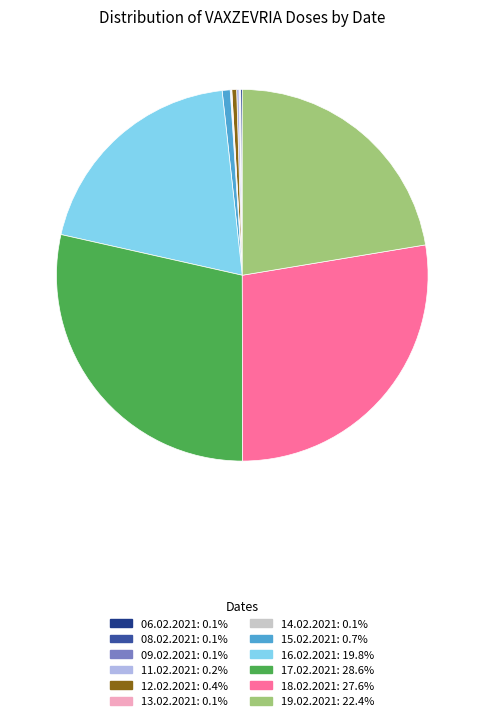

Is there a majority slice in this chart?

No